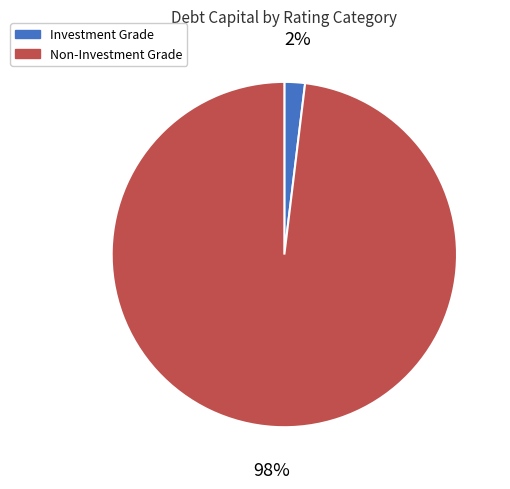

Does any single category account for the majority?

Yes